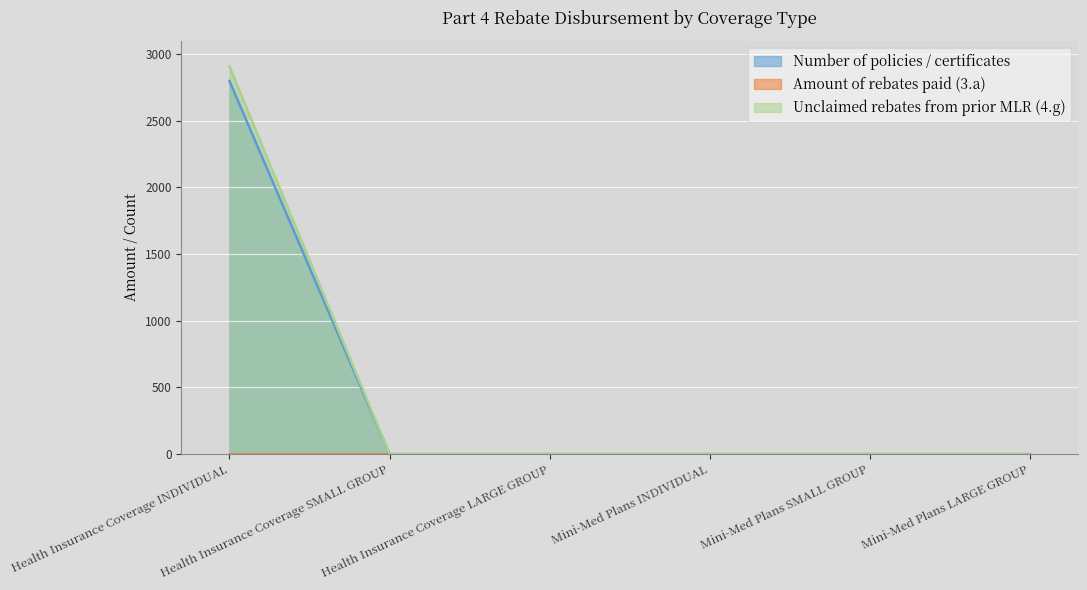

At which label does Unclaimed rebates from prior MLR (4.g) reach its peak?

Health Insurance Coverage INDIVIDUAL